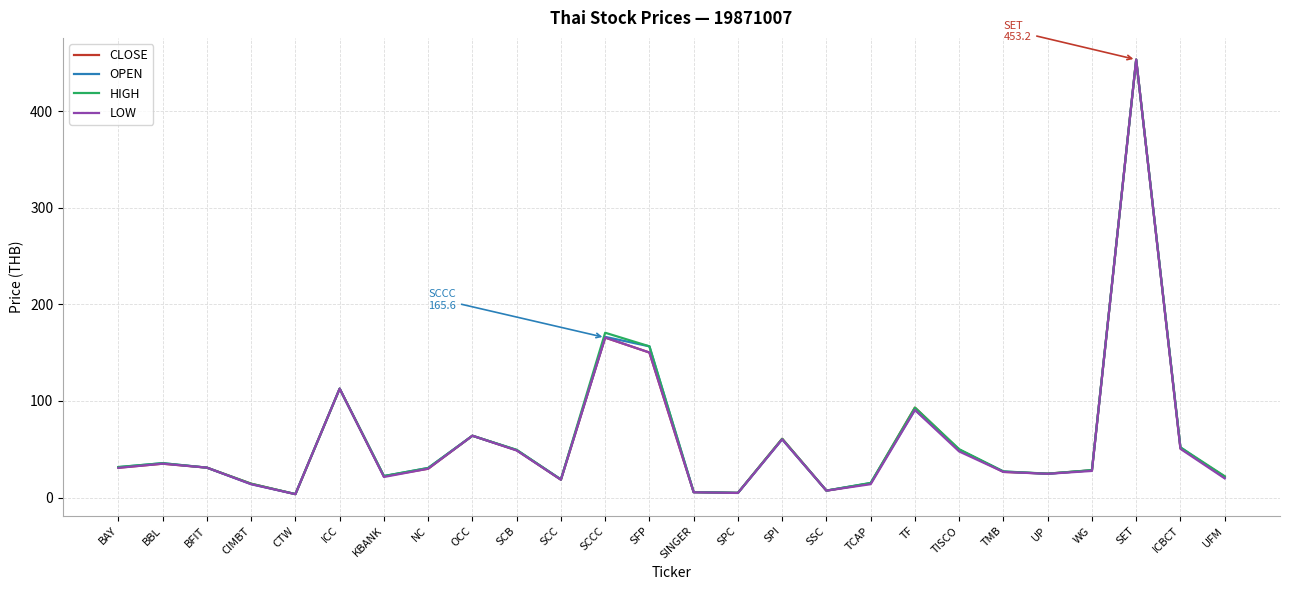

Is it true that LOW equals 47.7 at TISCO?

True